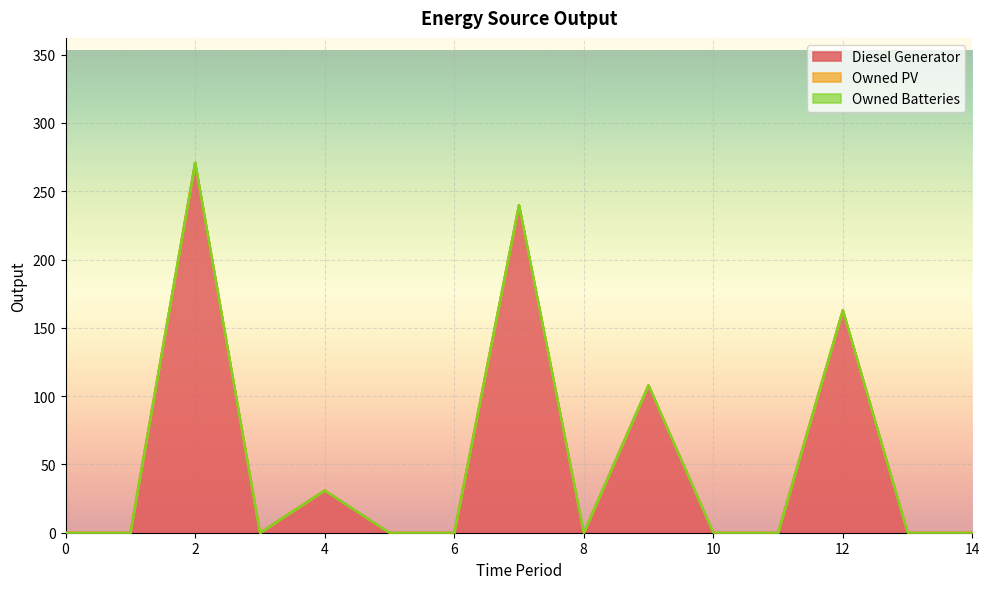

Count the number of categories in the chart.

15